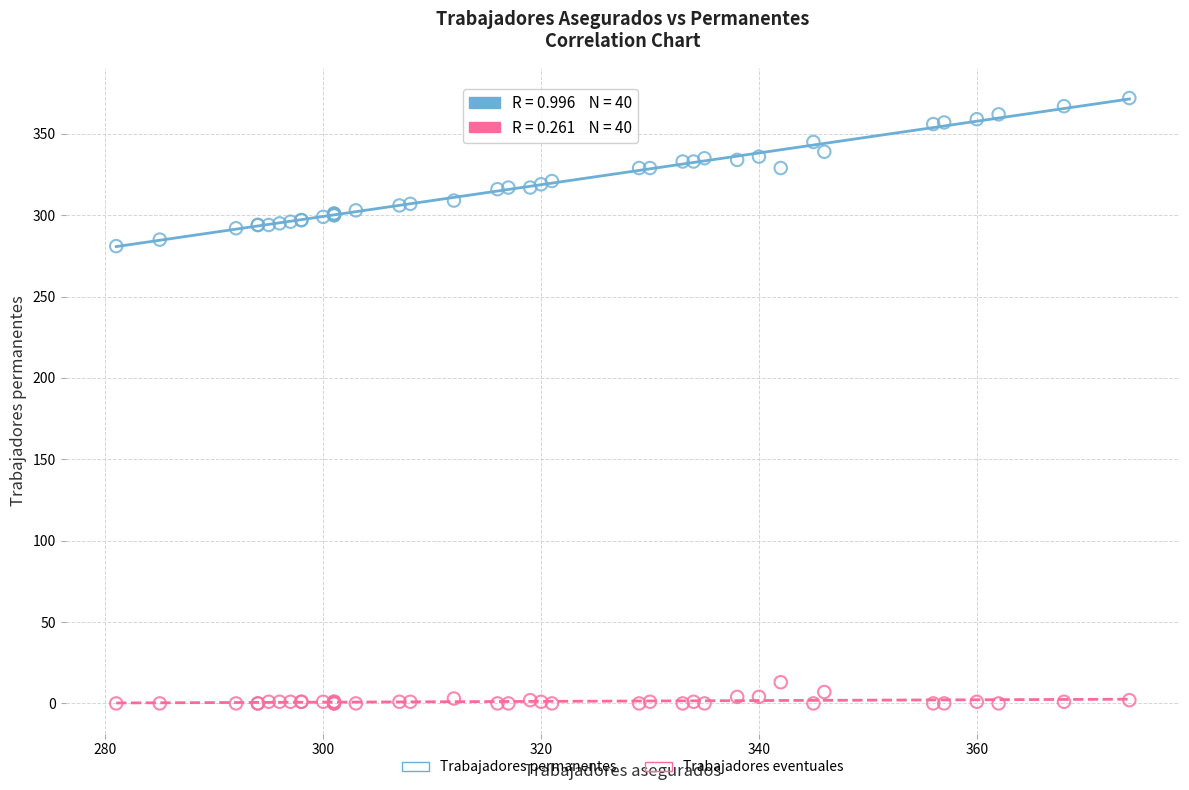

What are all the series names shown in the legend?

Trabajadores permanentes, Trabajadores eventuales